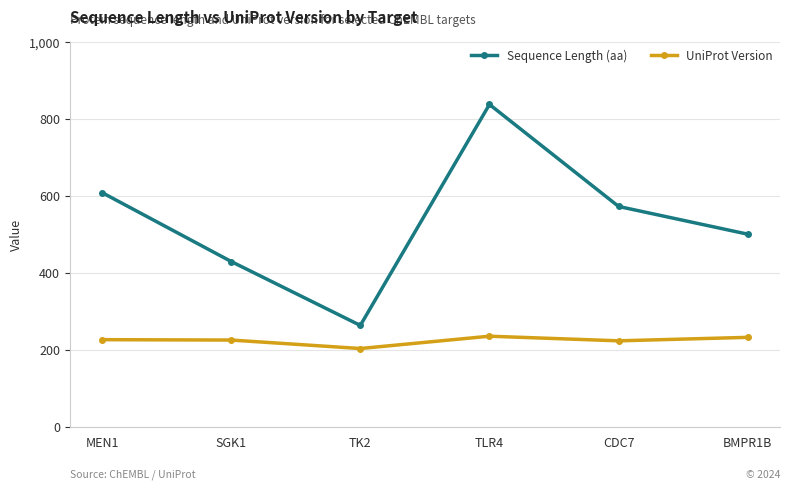

What is the spread (max minus min) of values at MEN1?

382